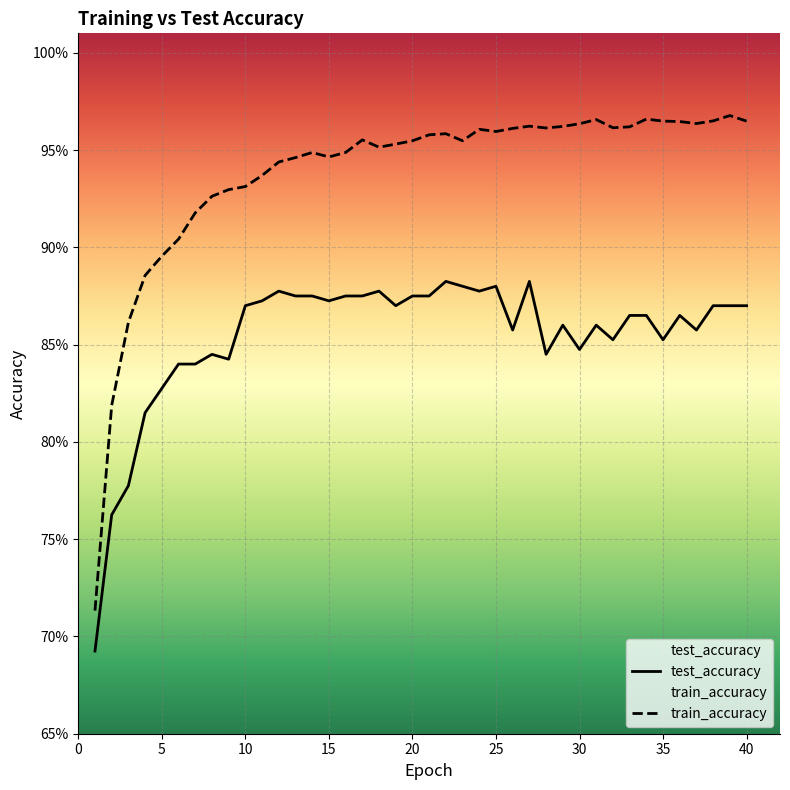

Rank the series by their average value, from lowest to highest.

test_accuracy, train_accuracy